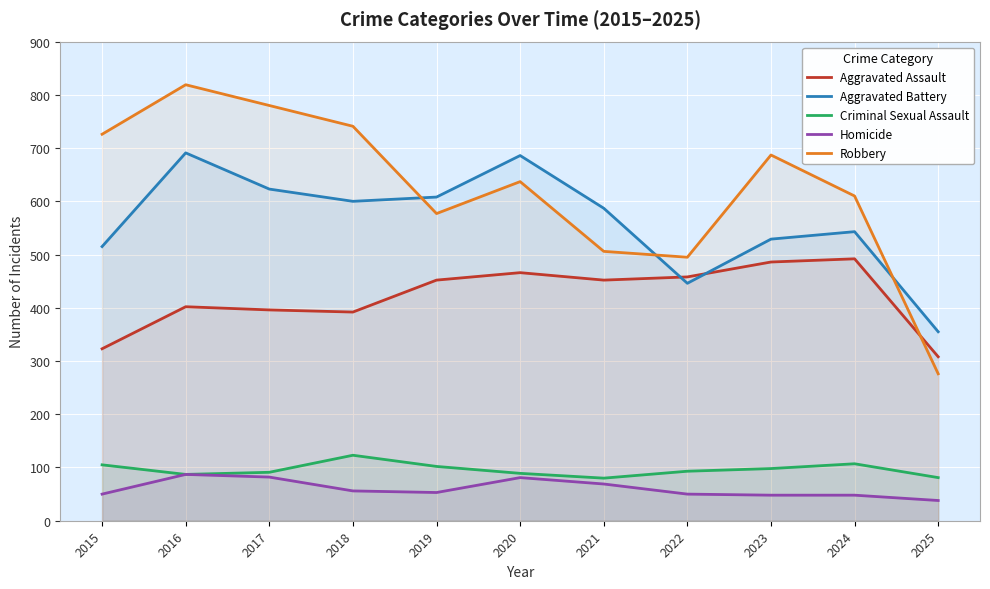

What is the approximate value of Criminal Sexual Assault at 2023?

98